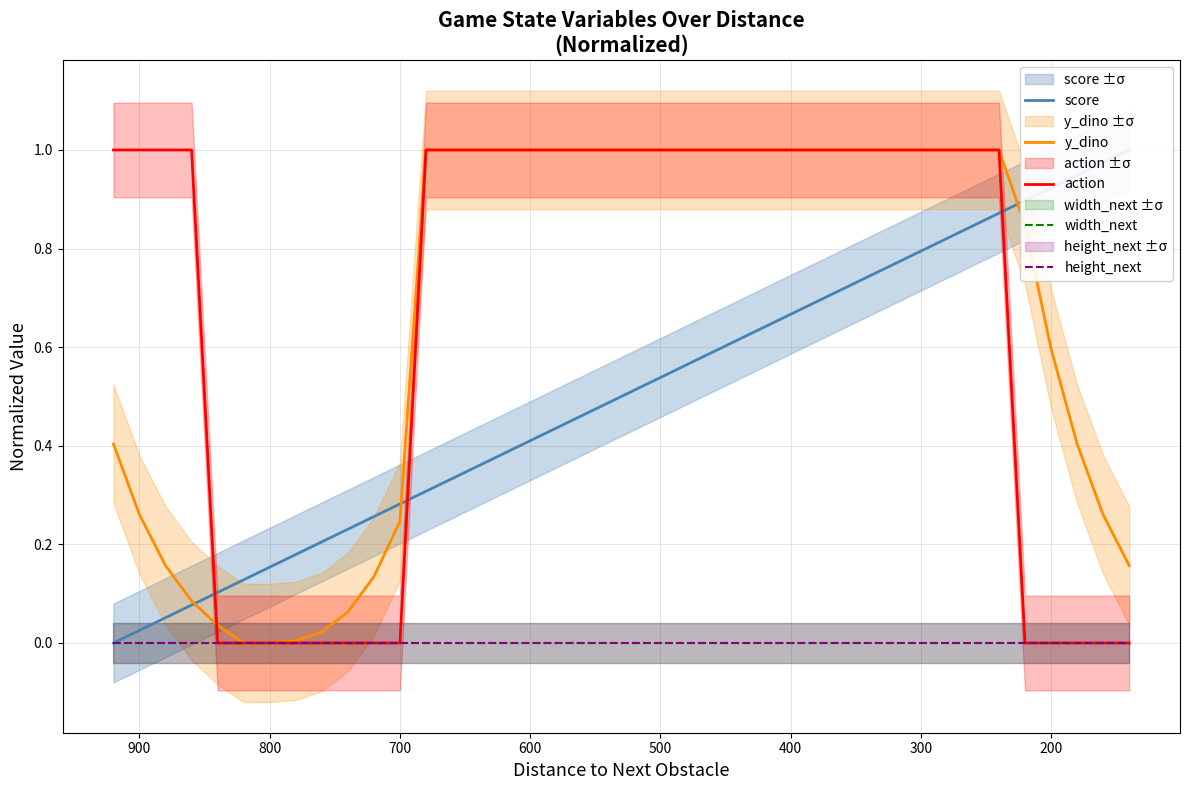

Which series has the largest range (max minus min)?

score